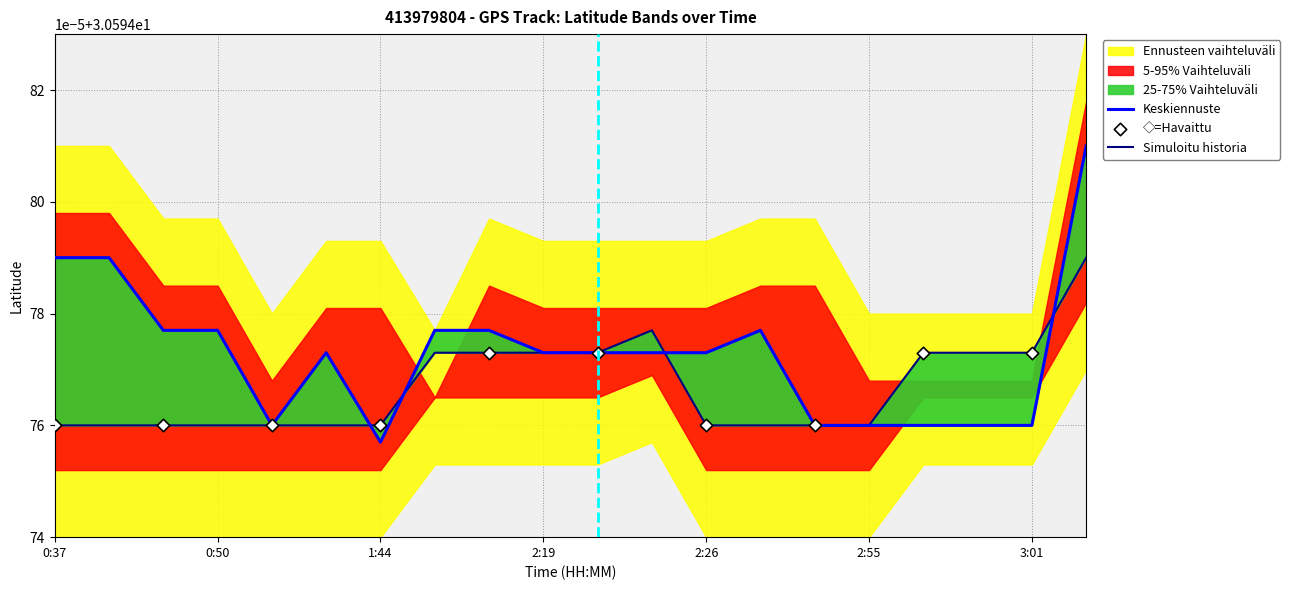

What is the total value across all series at 0:37?

61.2